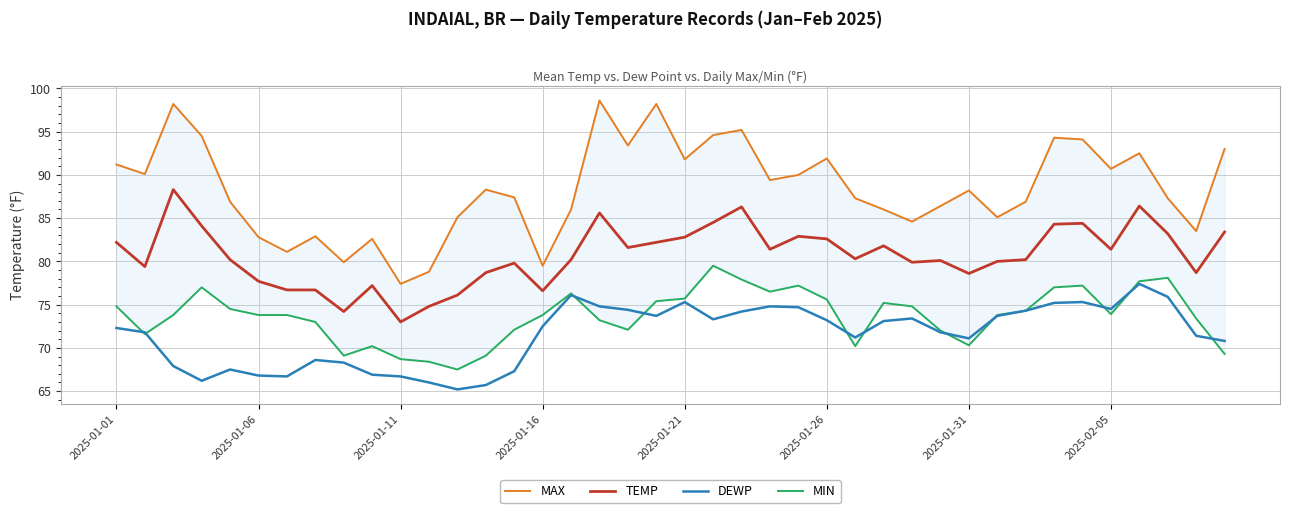

True or false: TEMP and DEWP cross at least once.

False